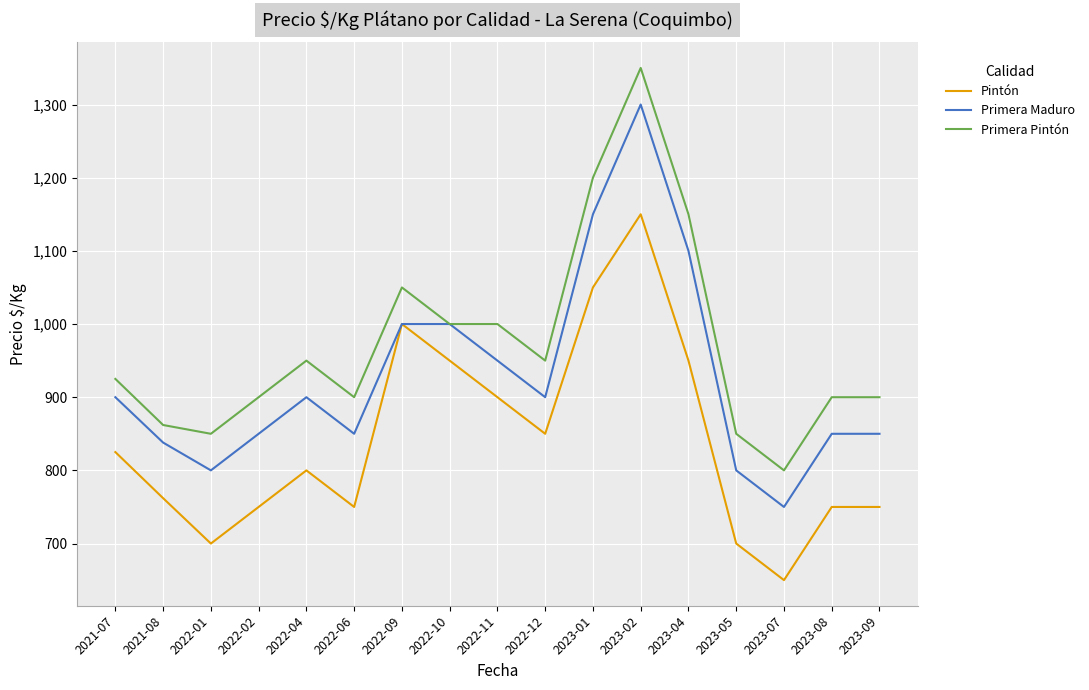

True or false: Pintón and Primera Pintón intersect in this chart.

False